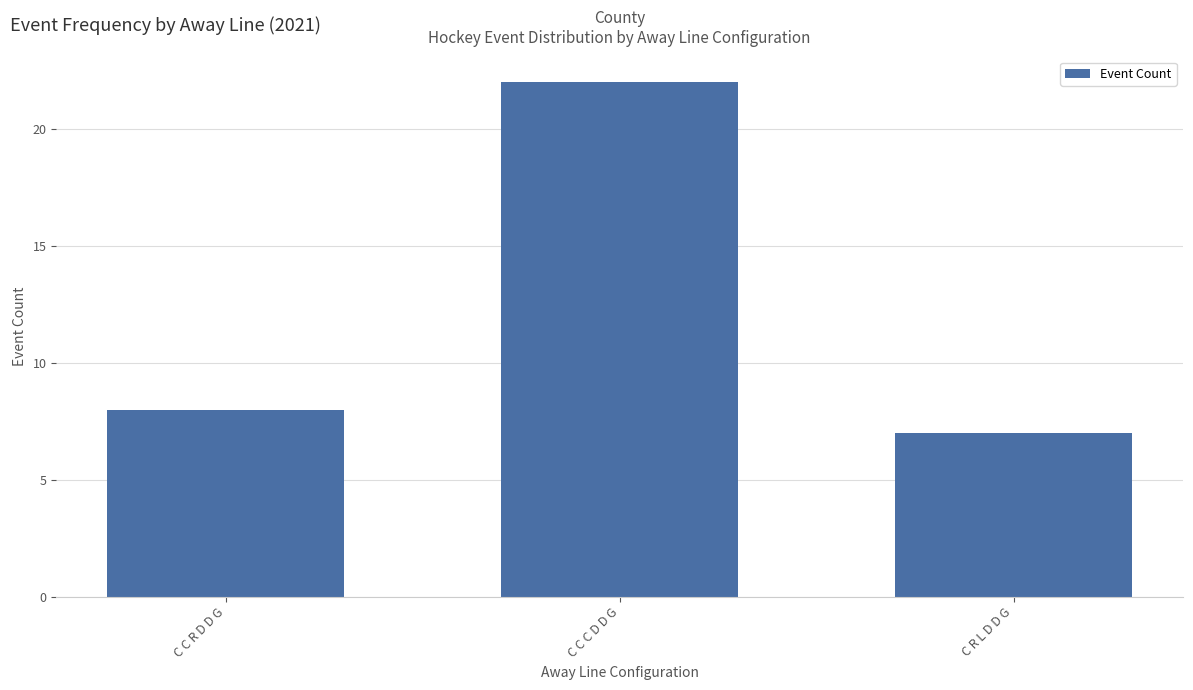

What is the maximum value shown in the chart?

22